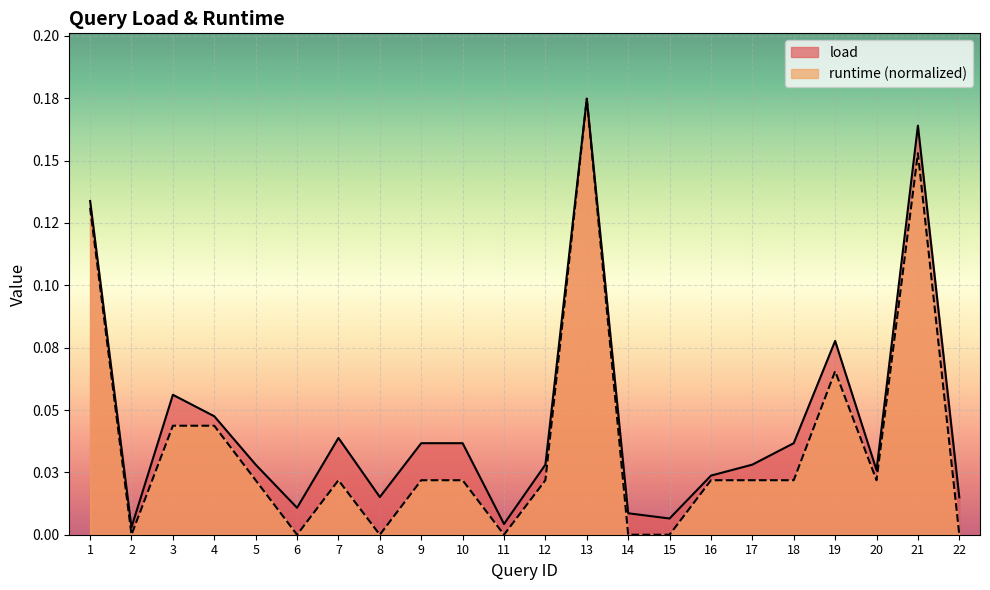

How many lines are shown in the chart?

2